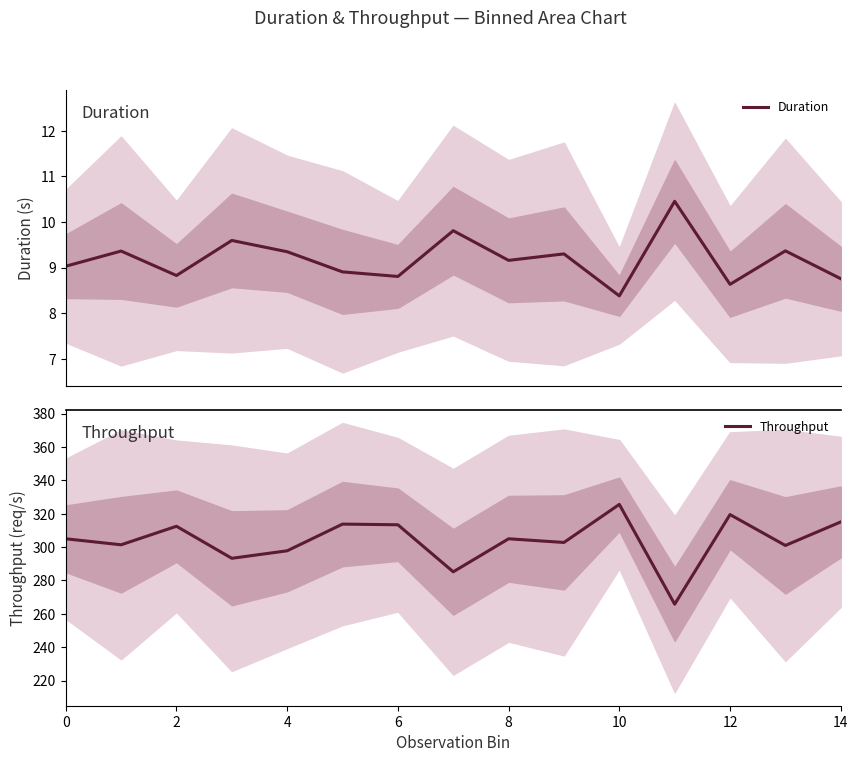

The value of Throughput at 12 is 319.5. True or false?

True